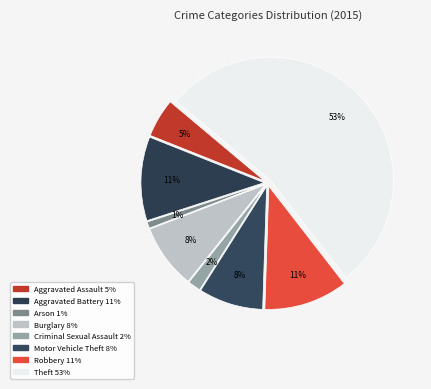

Is it true that Aggravated Battery is 11% of the pie?

True